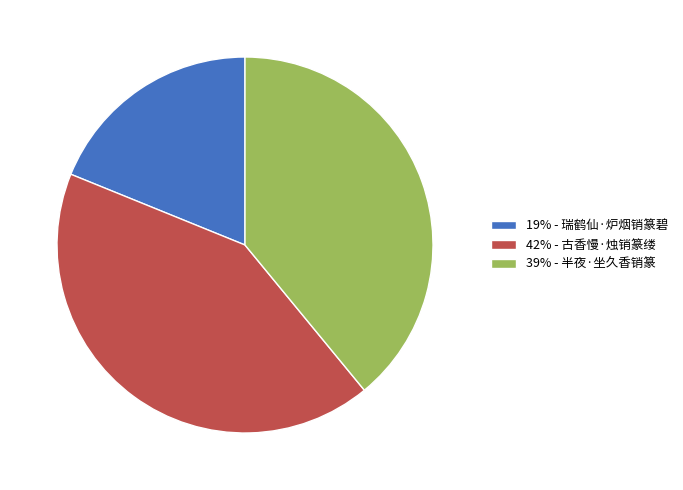

The 42% - 古香慢·烛销篆缕 slice represents 36% of the pie. True or false?

False